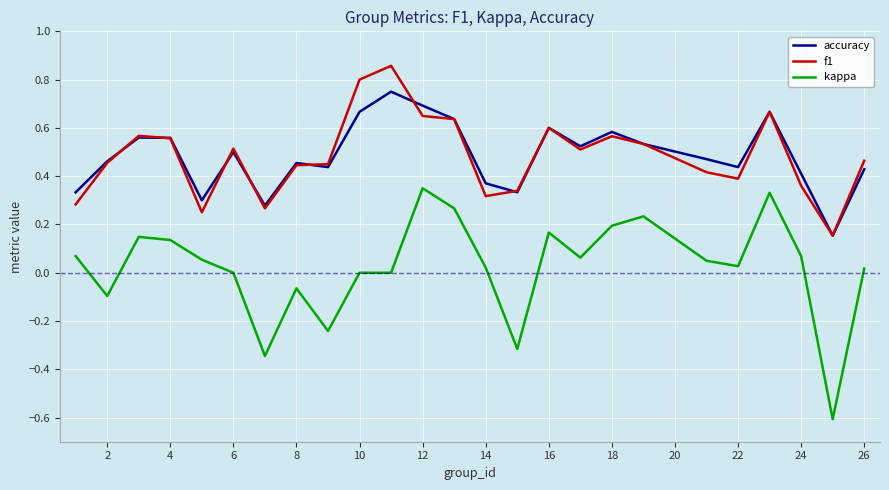

True or false: kappa and accuracy cross at least once.

False